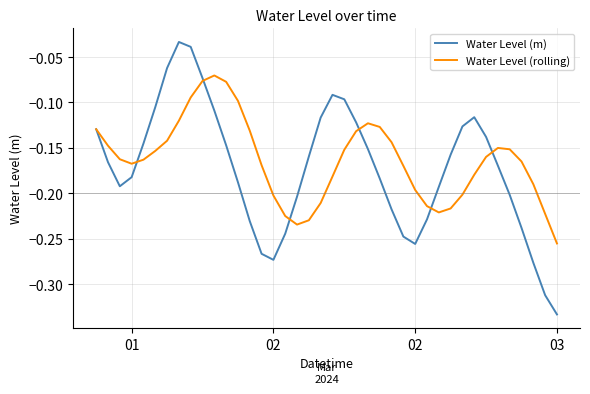

List the series in order of their peak value, lowest first.

Water Level (rolling), Water Level (m)